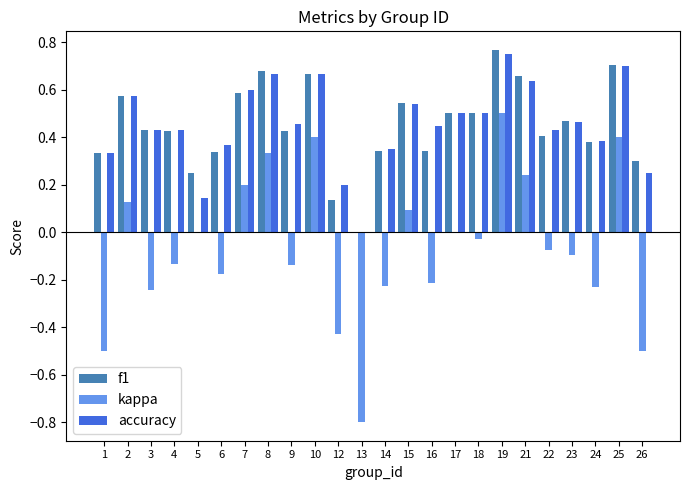

What is the total value across all series at 15?

1.2